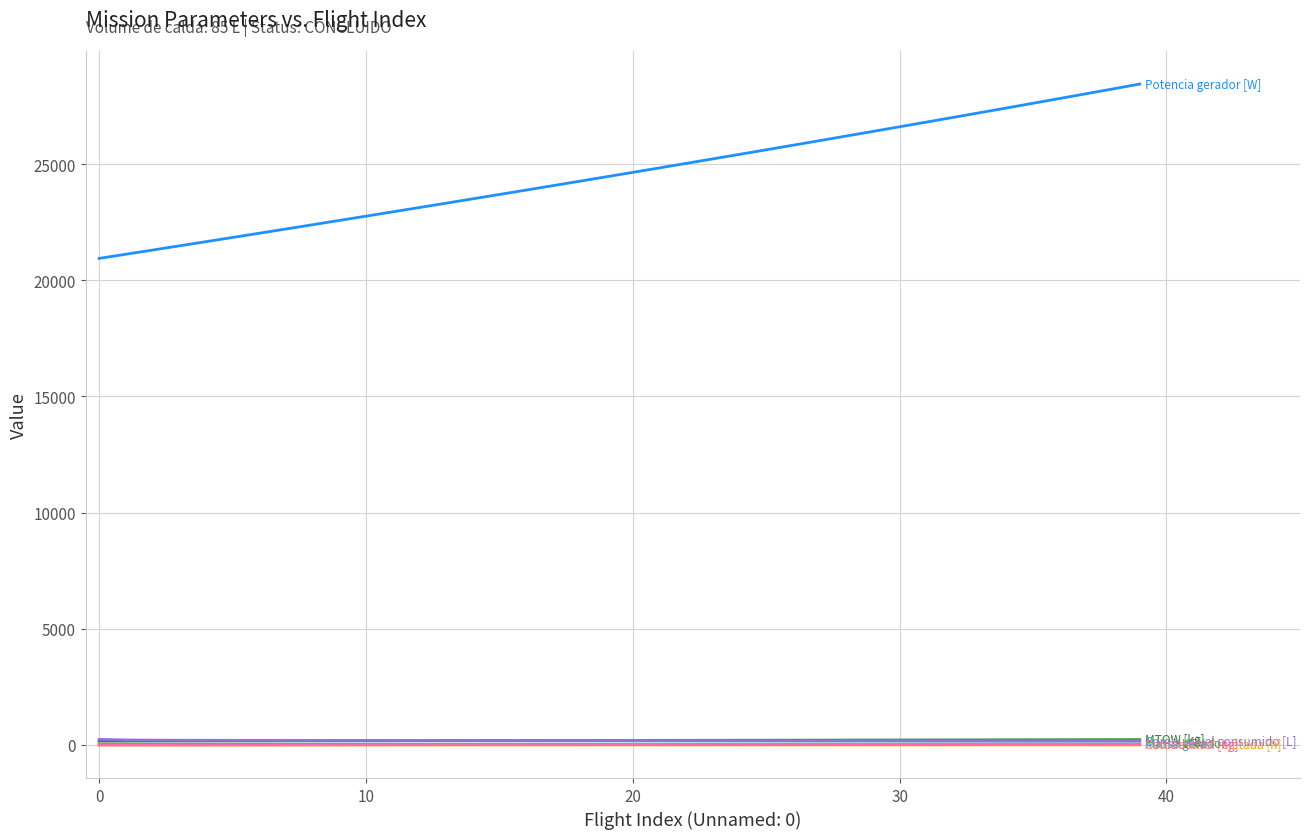

What is the maximum value shown in the chart?

28442.2